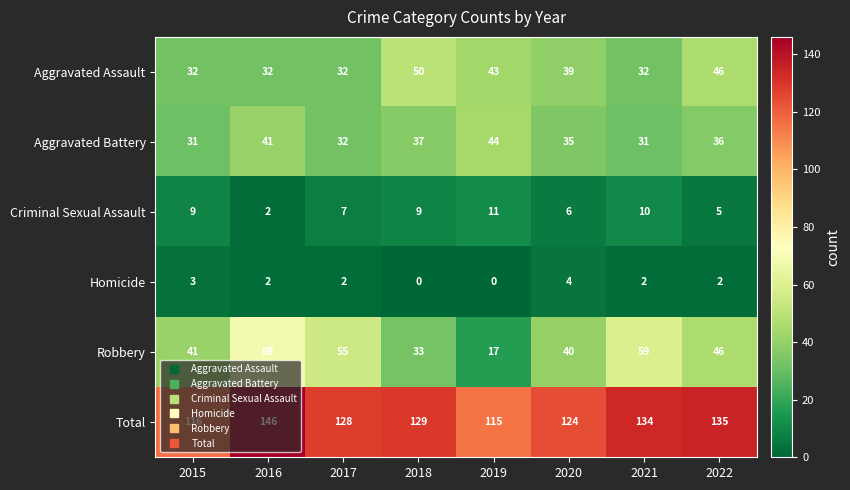

Rank the categories by Total value from lowest to highest.

2019, 2015, 2020, 2017, 2018, 2021, 2022, 2016